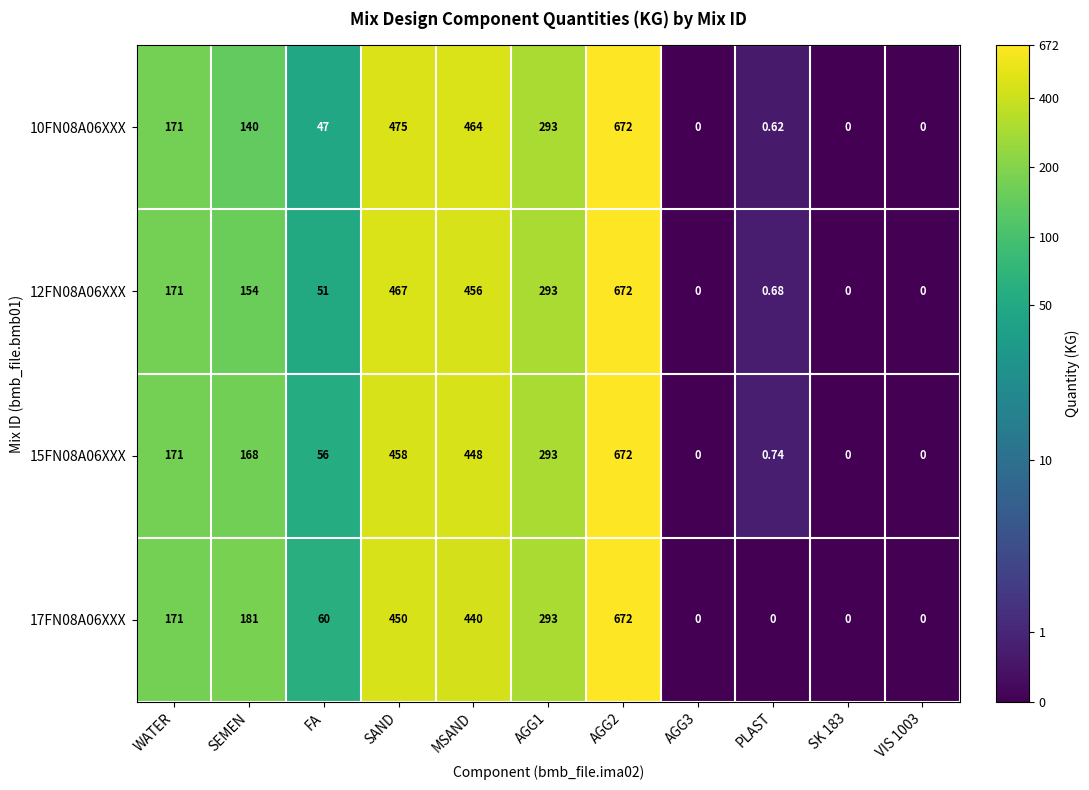

Is the value of 10FN08A06XXX at SK 183 greater than the value of 15FN08A06XXX at AGG2?

No